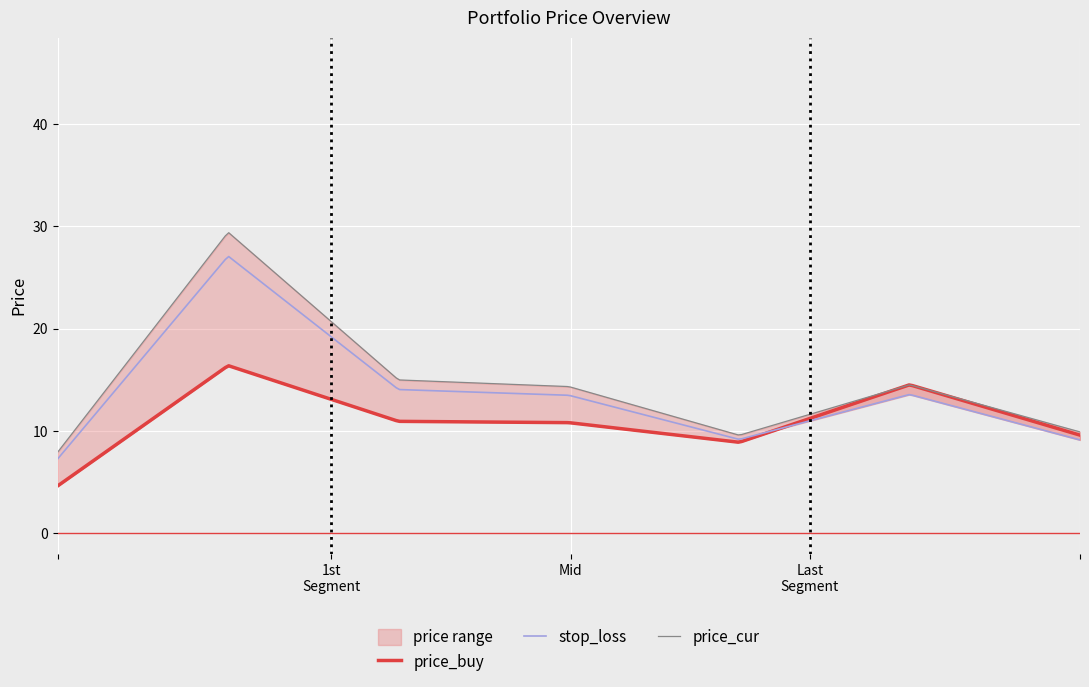

True or false: price_cur and price_buy intersect in this chart.

True